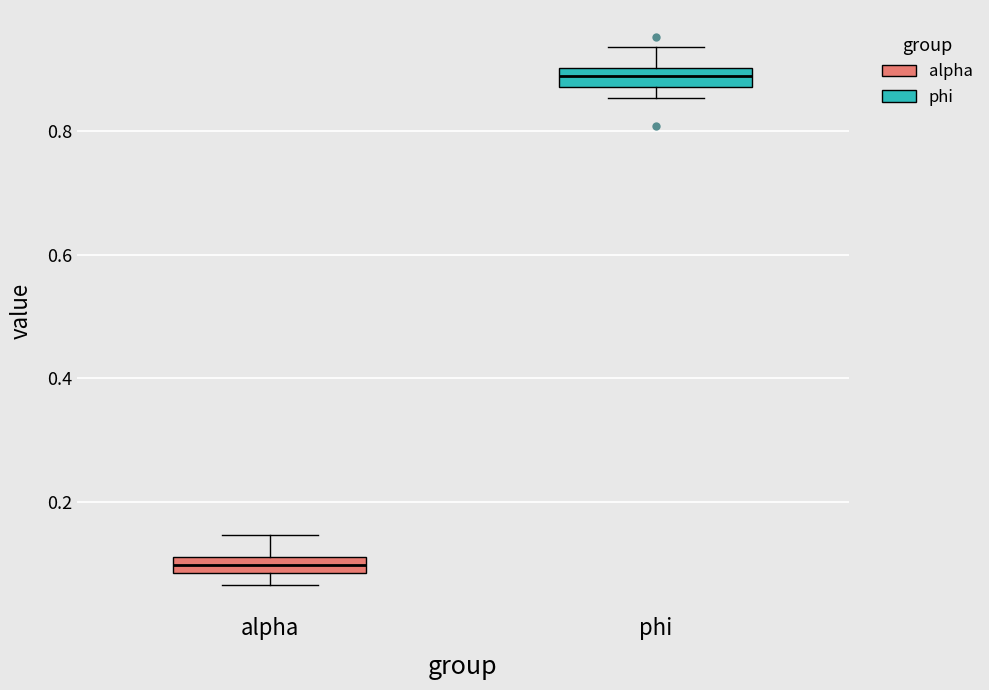

Where is the lower edge of the box for alpha on the y-axis? The values are not printed on the chart, so give them approximately, as read against the axis.

0.08